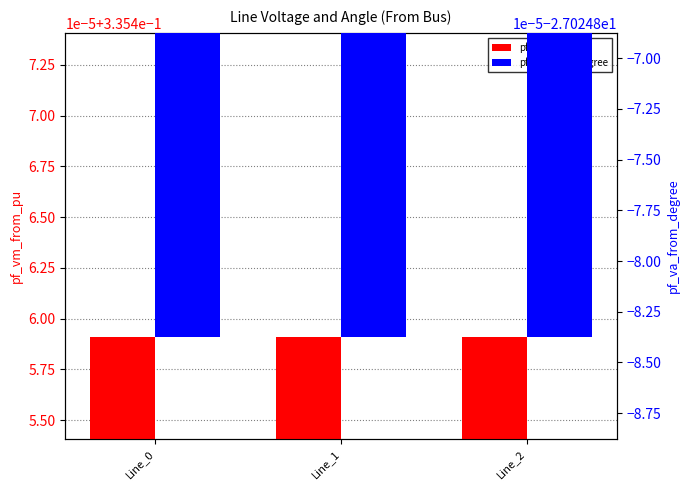

Reading left to right, transcribe all the data shown in this chart.

pf_vm_from_pu: 0.3	0.3	0.3
pf_va_from_degree: -27.0	-27.0	-27.0